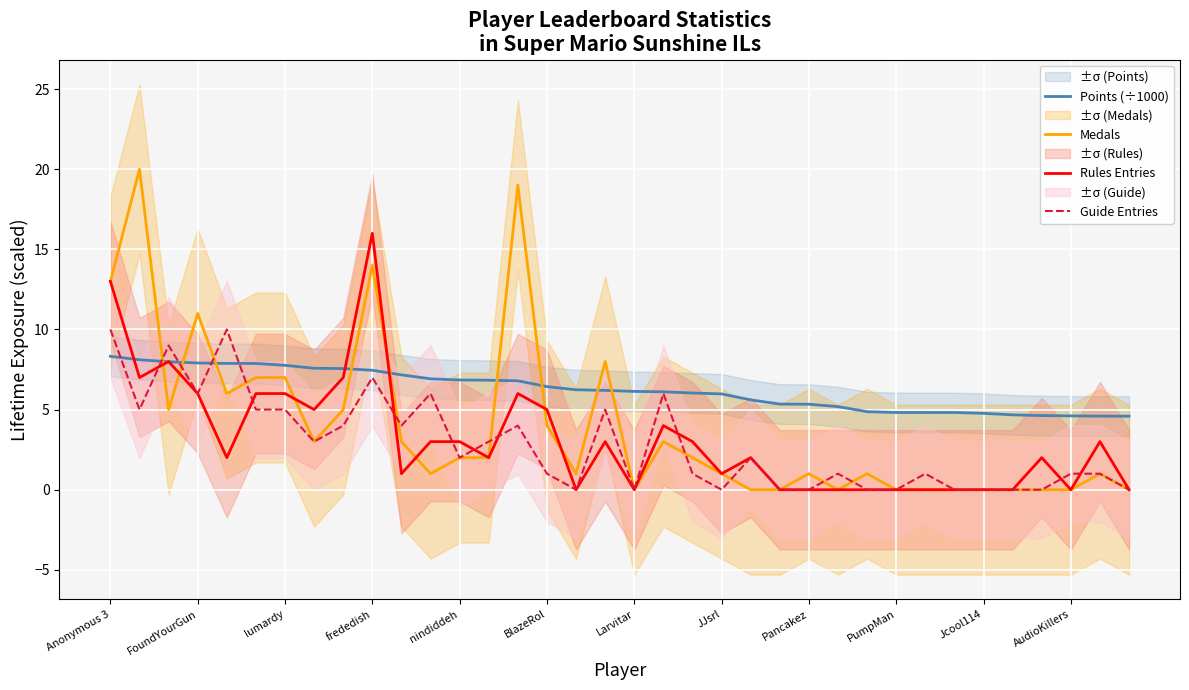

Reading right to left, transcribe all the data shown in this chart.

Points (÷1000): 4.6	4.6	4.6	4.6	4.7	4.8	4.8	4.8	4.8	4.9	5.2	5.3	5.3	5.6	6.0	6.0	6.1	6.1	6.2	6.2	6.4	6.8	6.8	6.8	6.9	7.2	7.5	7.6	7.6	7.8	7.9	7.9	7.9	8.0	8.1	8.3
Medals: 0.0	1.0	0.0	0.0	0.0	0.0	0.0	0.0	0.0	1.0	0.0	1.0	0.0	0.0	1.0	2.0	3.0	0.0	8.0	1.0	4.0	19.0	2.0	2.0	1.0	3.0	14.0	5.0	3.0	7.0	7.0	6.0	11.0	5.0	20.0	13.0
Rules Entries: 0.0	3.0	0.0	2.0	0.0	0.0	0.0	0.0	0.0	0.0	0.0	0.0	0.0	2.0	1.0	3.0	4.0	0.0	3.0	0.0	5.0	6.0	2.0	3.0	3.0	1.0	16.0	7.0	5.0	6.0	6.0	2.0	6.0	8.0	7.0	13.0
Guide Entries: 0.0	1.0	1.0	0.0	0.0	0.0	0.0	1.0	0.0	0.0	1.0	0.0	0.0	2.0	0.0	1.0	6.0	0.0	5.0	0.0	1.0	4.0	3.0	2.0	6.0	4.0	7.0	4.0	3.0	5.0	5.0	10.0	6.0	9.0	5.0	10.0